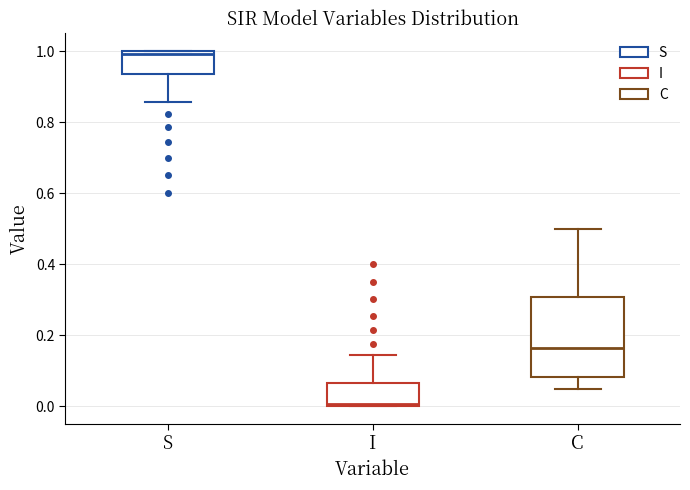

Which box is the tallest, from its lower edge to its upper edge?

C